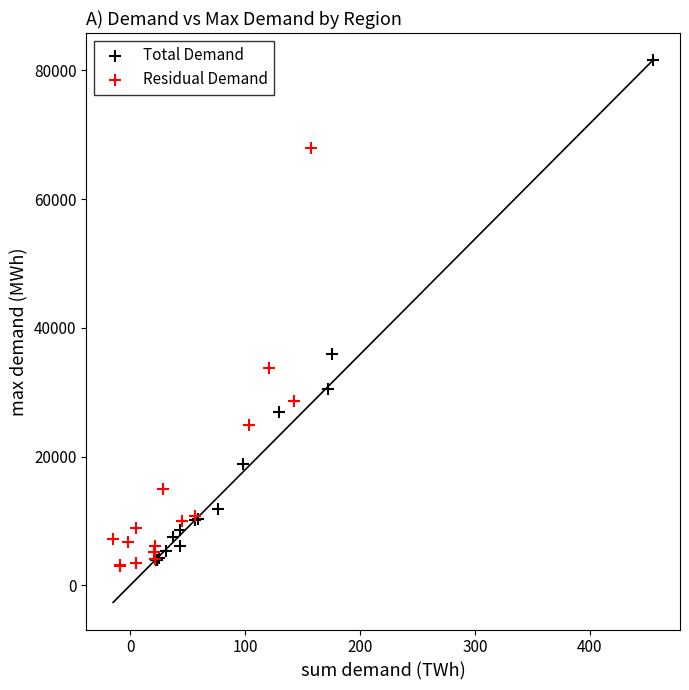

What are all the series names shown in the legend?

Total Demand, Residual Demand